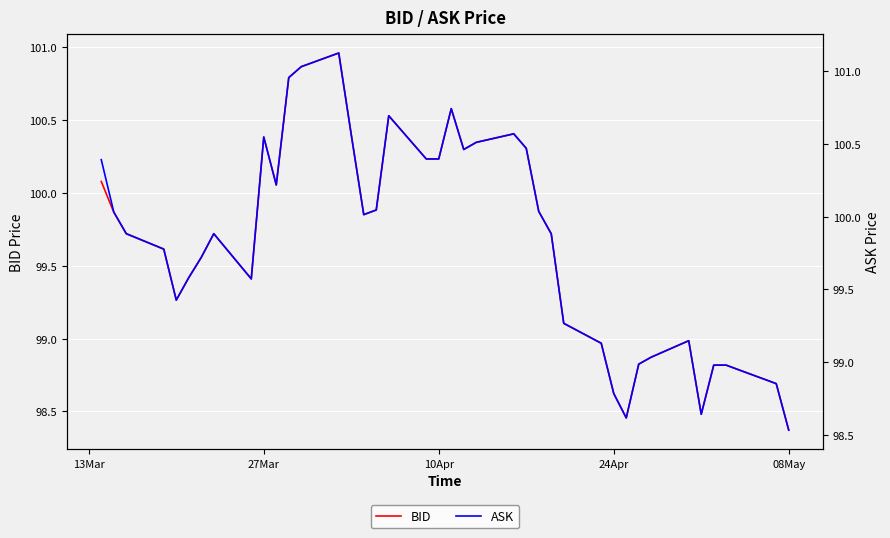

What is the smallest value displayed?

98.4